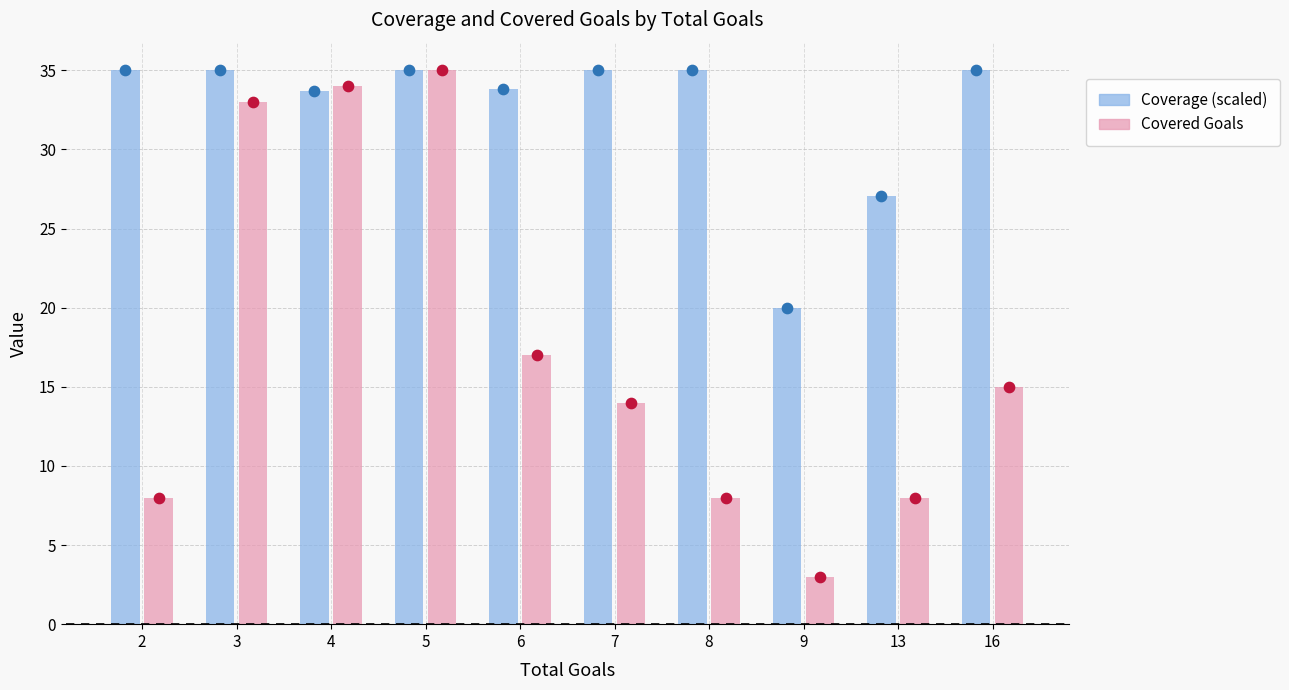

At how many categories does at least one series exceed 8?

10